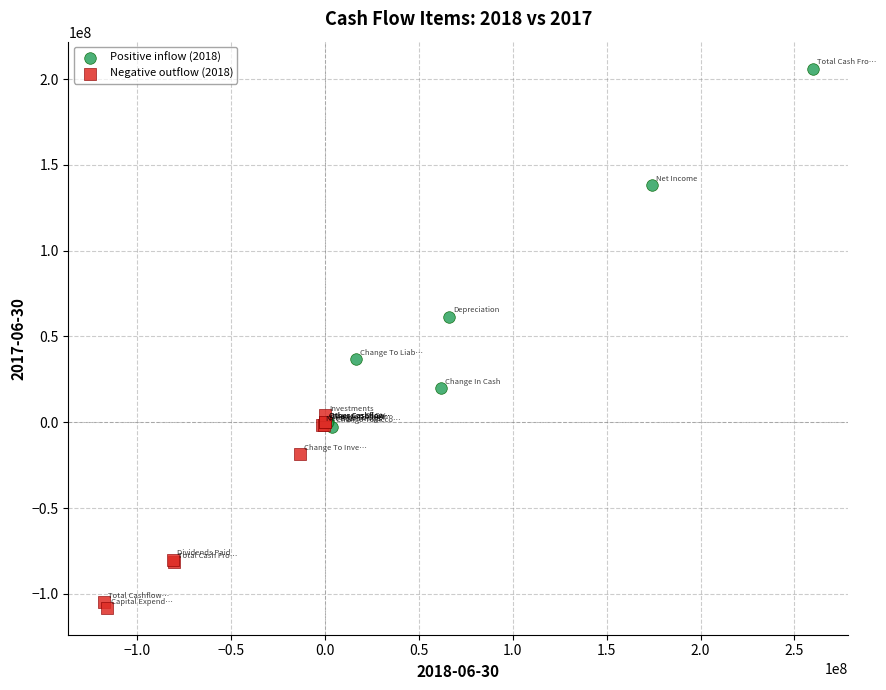

What are all the series names shown in the legend?

Positive inflow (2018), Negative outflow (2018)